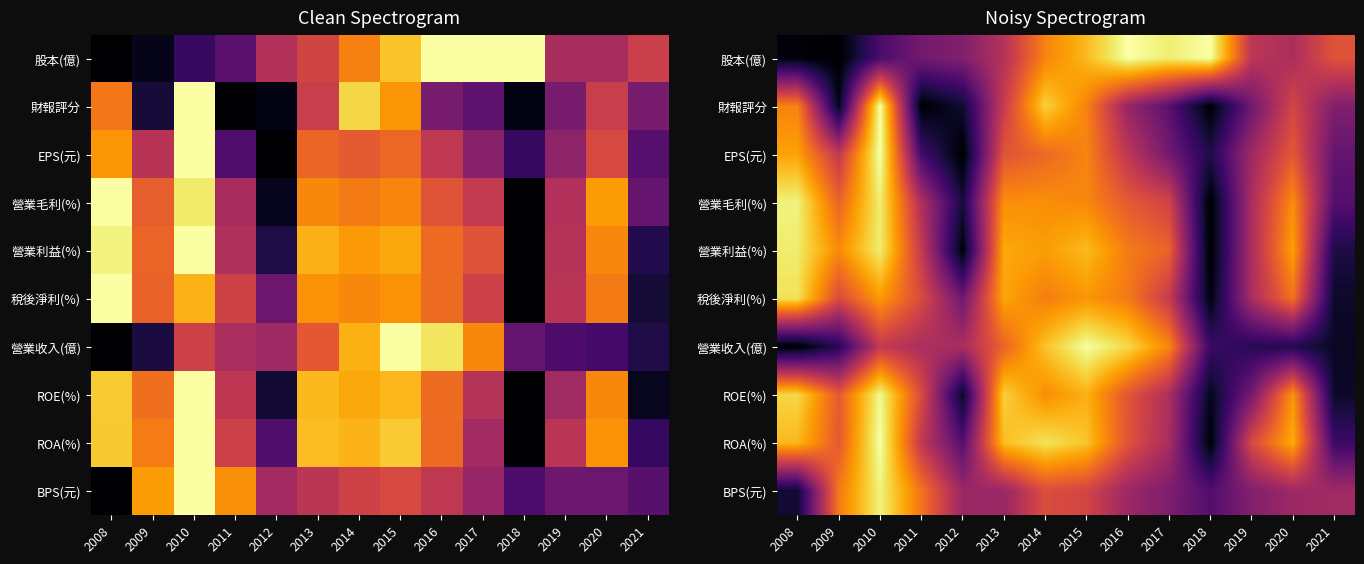

True or false: 稅後淨利(%) has a value of 0.1 at 2012.

False